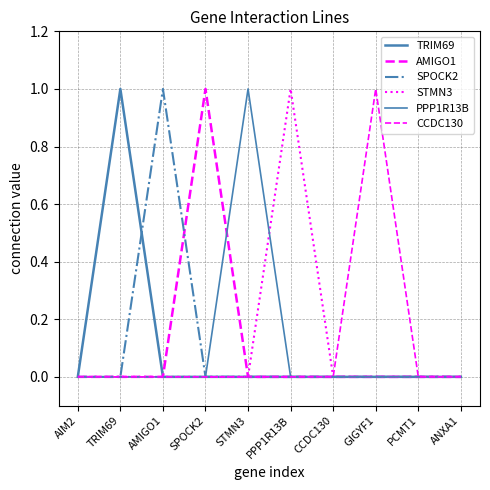

Where is the first local maximum for CCDC130?

GIGYF1